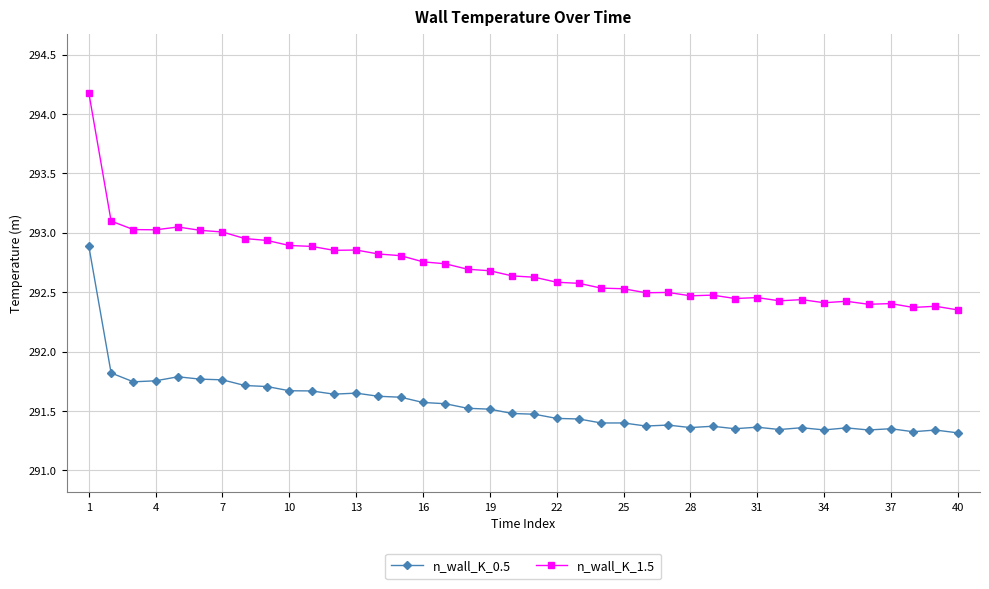

True or false: n_wall_K_0.5 has more than 1 points higher than both neighbors.

True